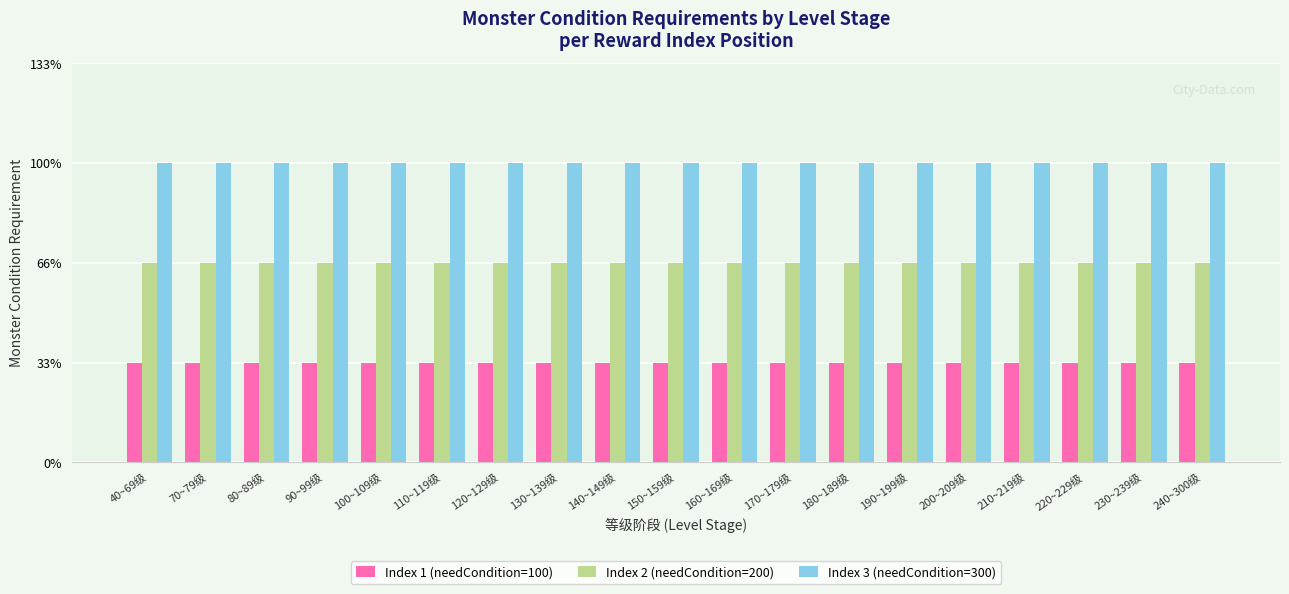

List the labels in order of Index 2 (needCondition=200) value, largest first.

40~69级, 70~79级, 80~89级, 90~99级, 100~109级, 110~119级, 120~129级, 130~139级, 140~149级, 150~159级, 160~169级, 170~179级, 180~189级, 190~199级, 200~209级, 210~219级, 220~229级, 230~239级, 240~300级